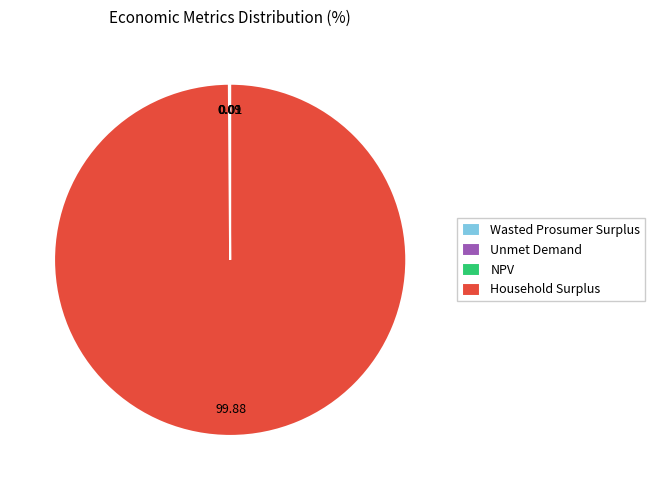

Which category has the biggest portion of the pie?

Household Surplus